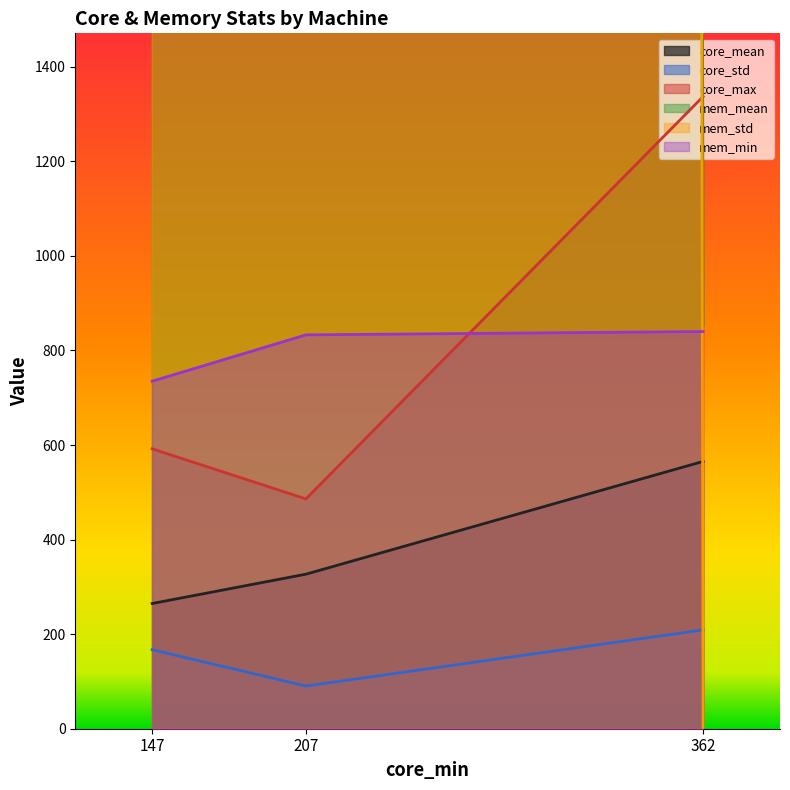

At which label is core_std closest to 149?

147